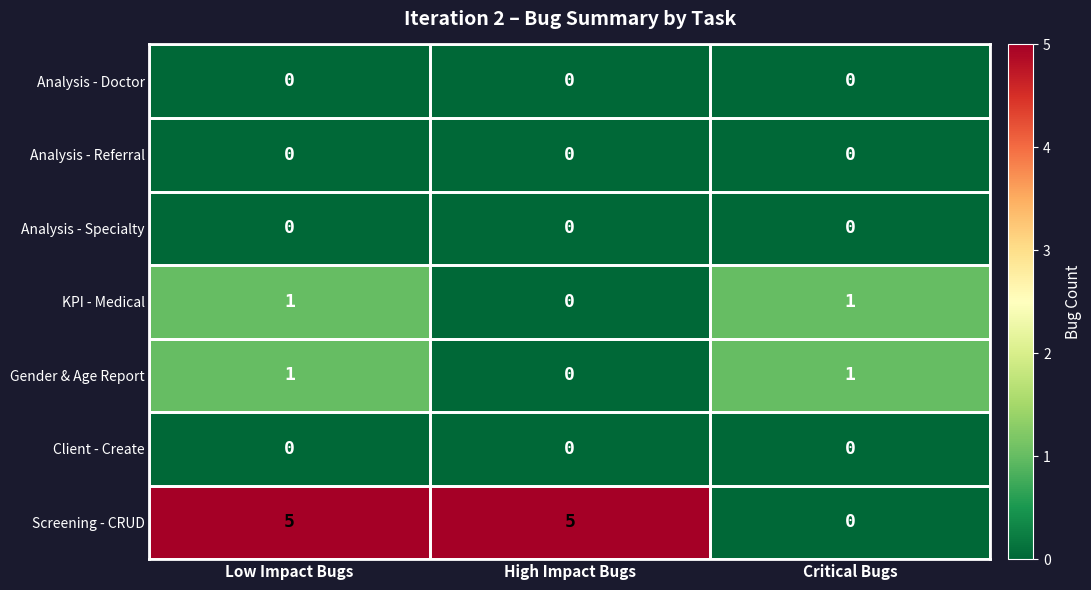

Is it true that Analysis - Specialty equals 0 at Critical Bugs?

True